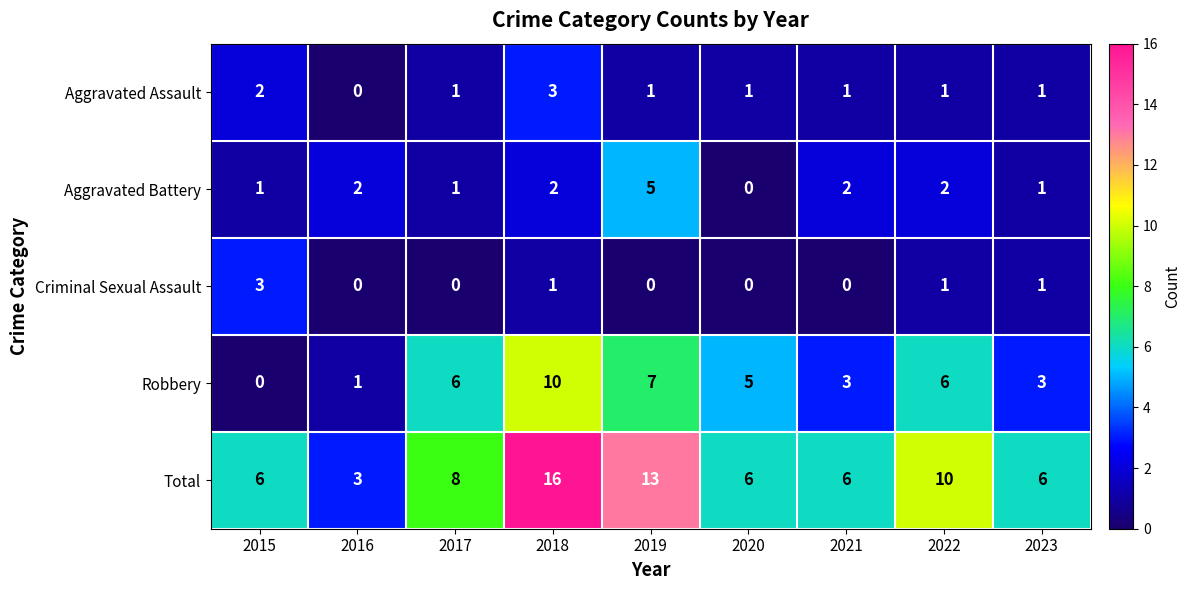

At how many categories does at least one series exceed 0?

9